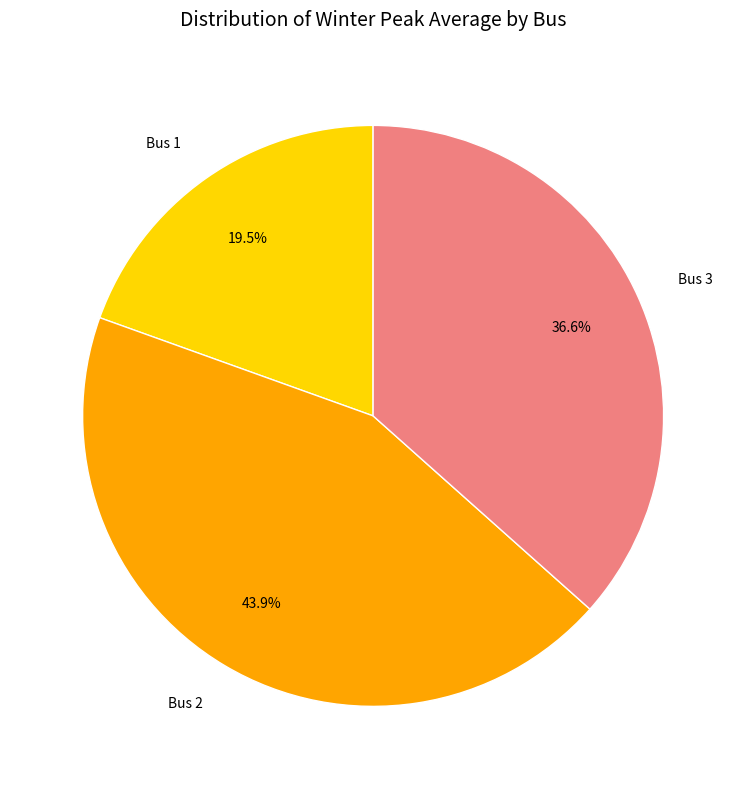

Does any single category account for the majority?

No